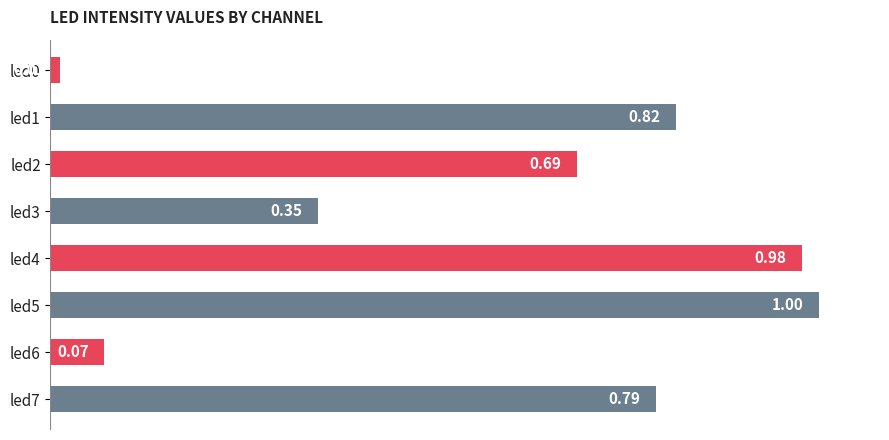

What is the difference between the maximum and minimum values?

1.0